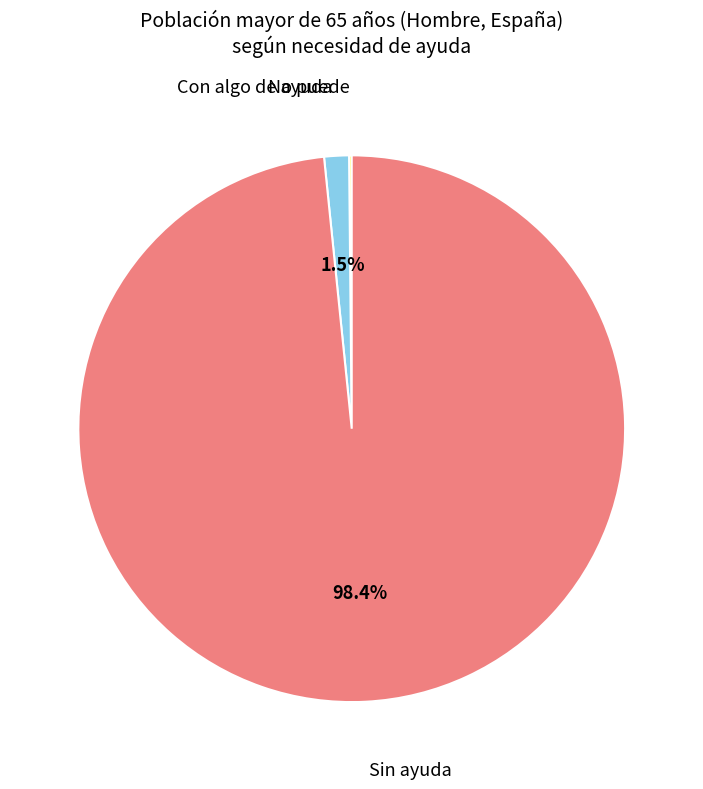

Does any single category account for the majority?

Yes